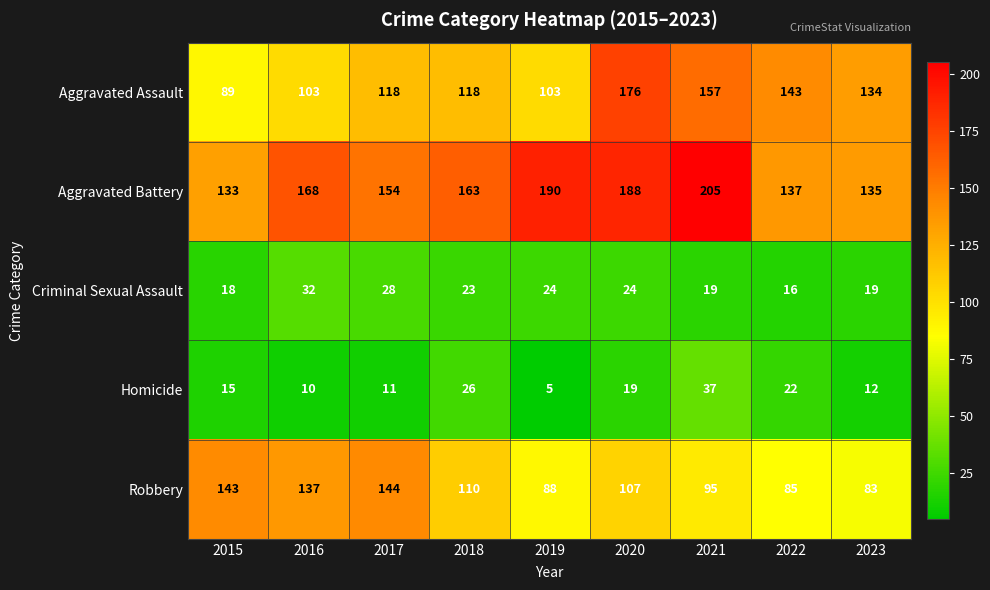

Count the number of data series in this chart.

5